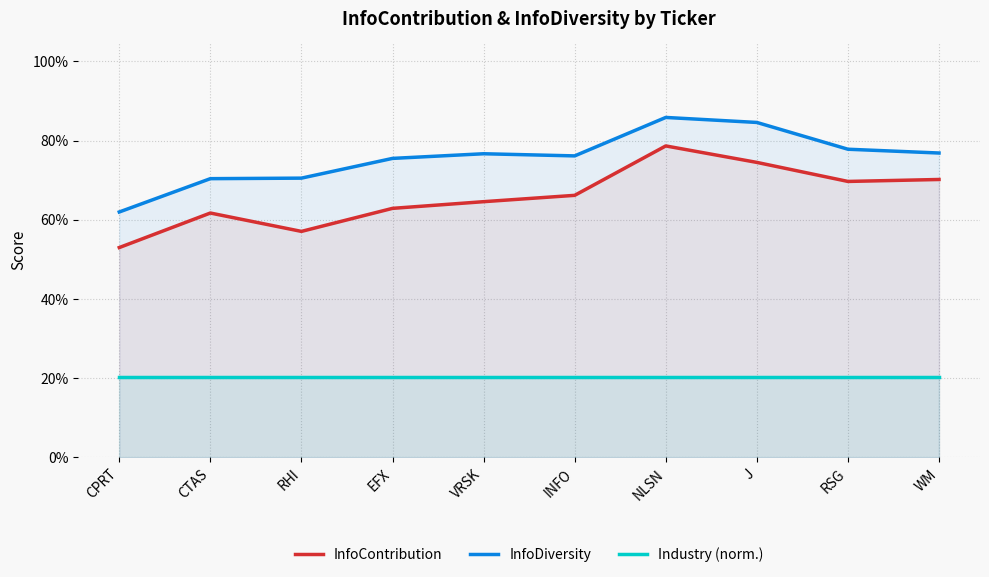

What are all the series names shown in the legend?

InfoContribution, InfoDiversity, Industry (norm.)